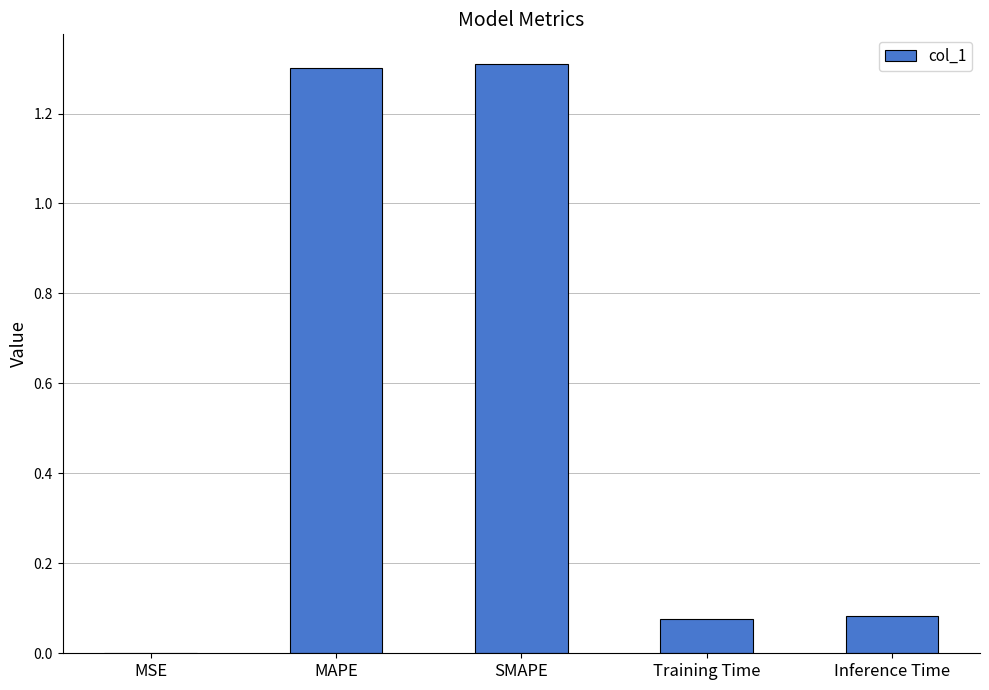

Is it true that the value at MSE is 0.0?

True